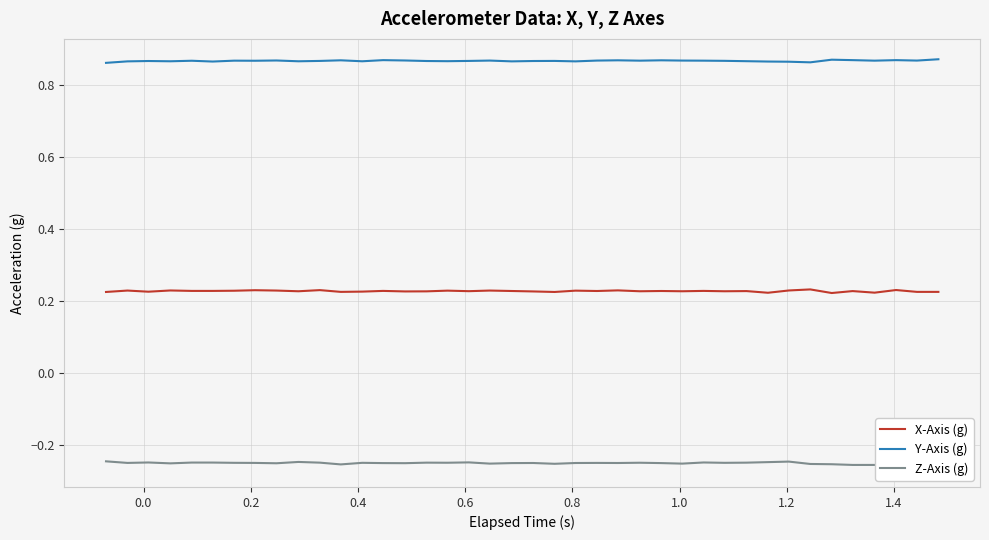

True or false: Y-Axis (g) and X-Axis (g) cross at least once.

False